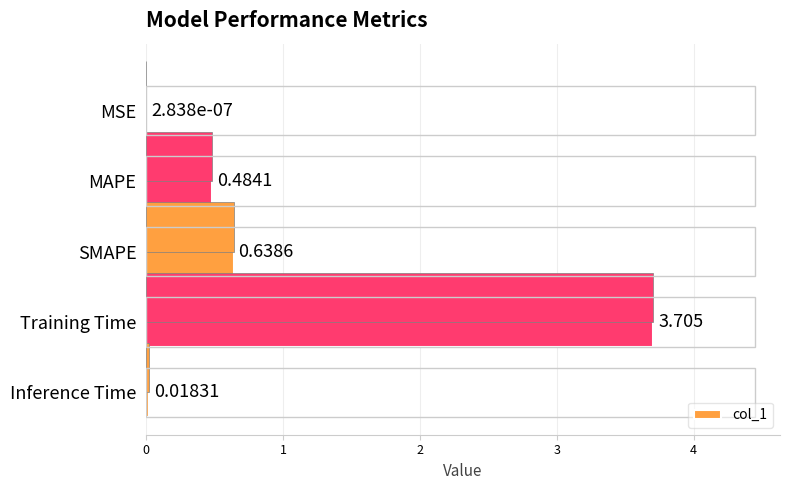

The chart shows a value of 0.3 at 1. True or false?

False